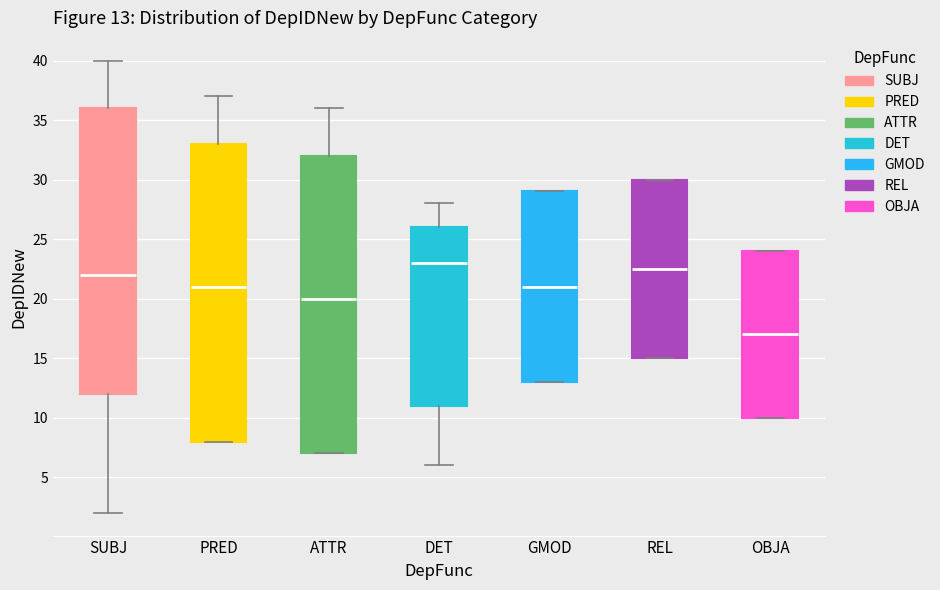

Which box's median line is the lowest?

OBJA